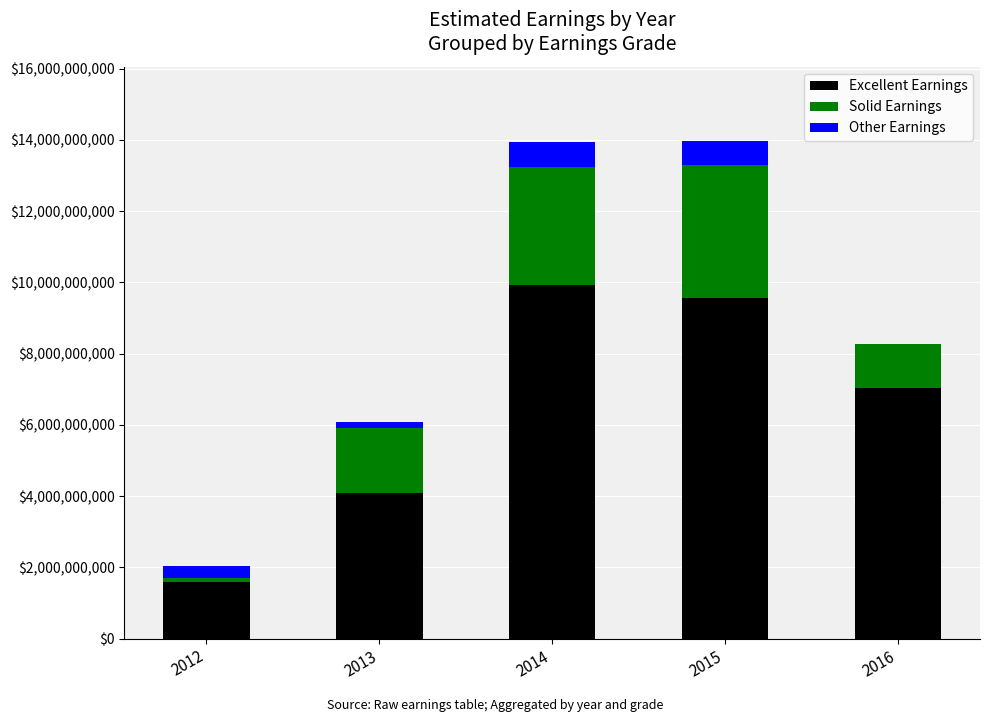

Reading left to right, list the values for the Excellent Earnings series.

2012=1585904255.3	2013=4095962784.0	2014=9925607714.6	2015=9559231373.4	2016=7022552044.8